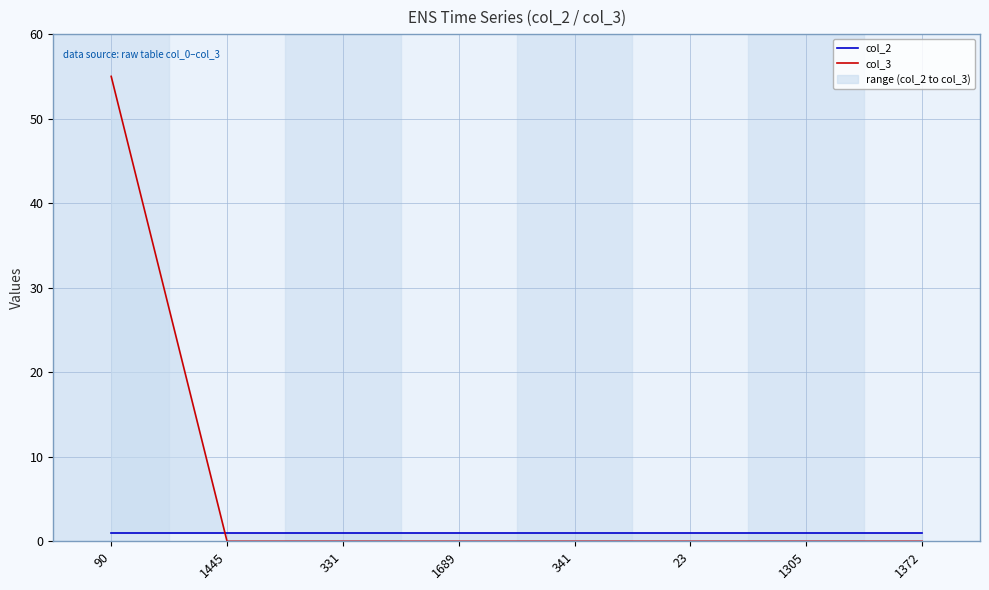

At how many categories does at least one series exceed 54?

1